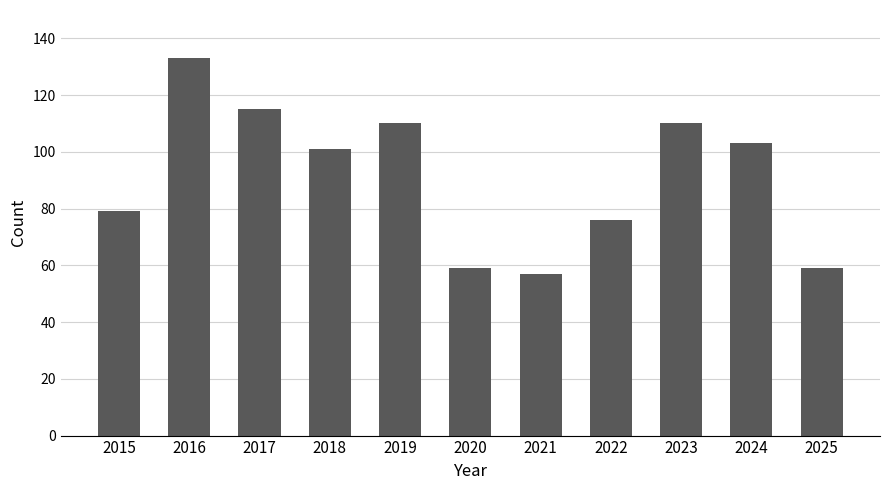

What is the difference between the maximum and minimum values?

76